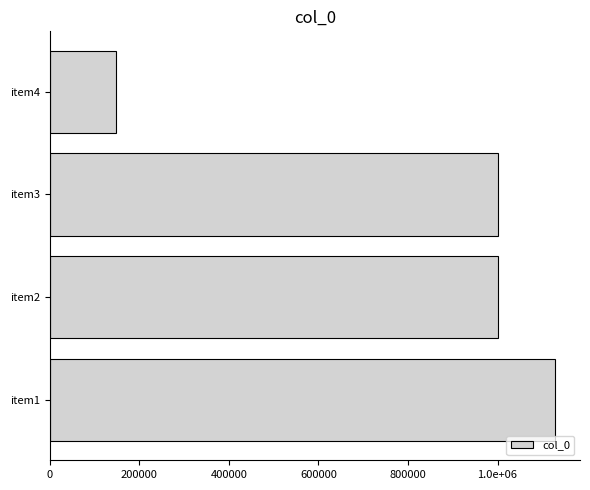

Are the bars grouped side by side (vs. stacked)?

No